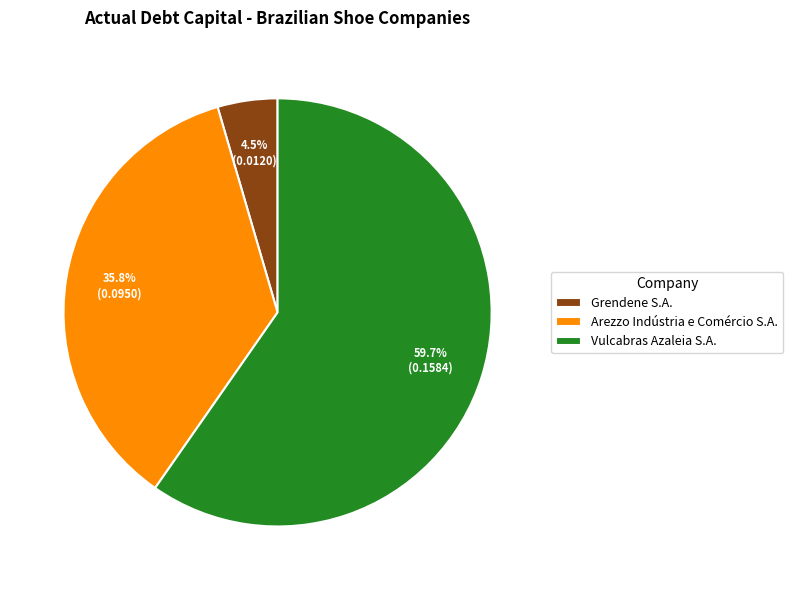

Rank the categories by value from highest to lowest.

Vulcabras Azaleia S.A., Arezzo Indústria e Comércio S.A., Grendene S.A.